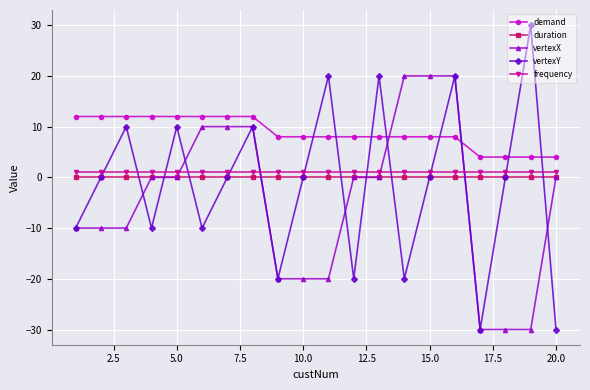

Which series has the largest total across all categories?

demand